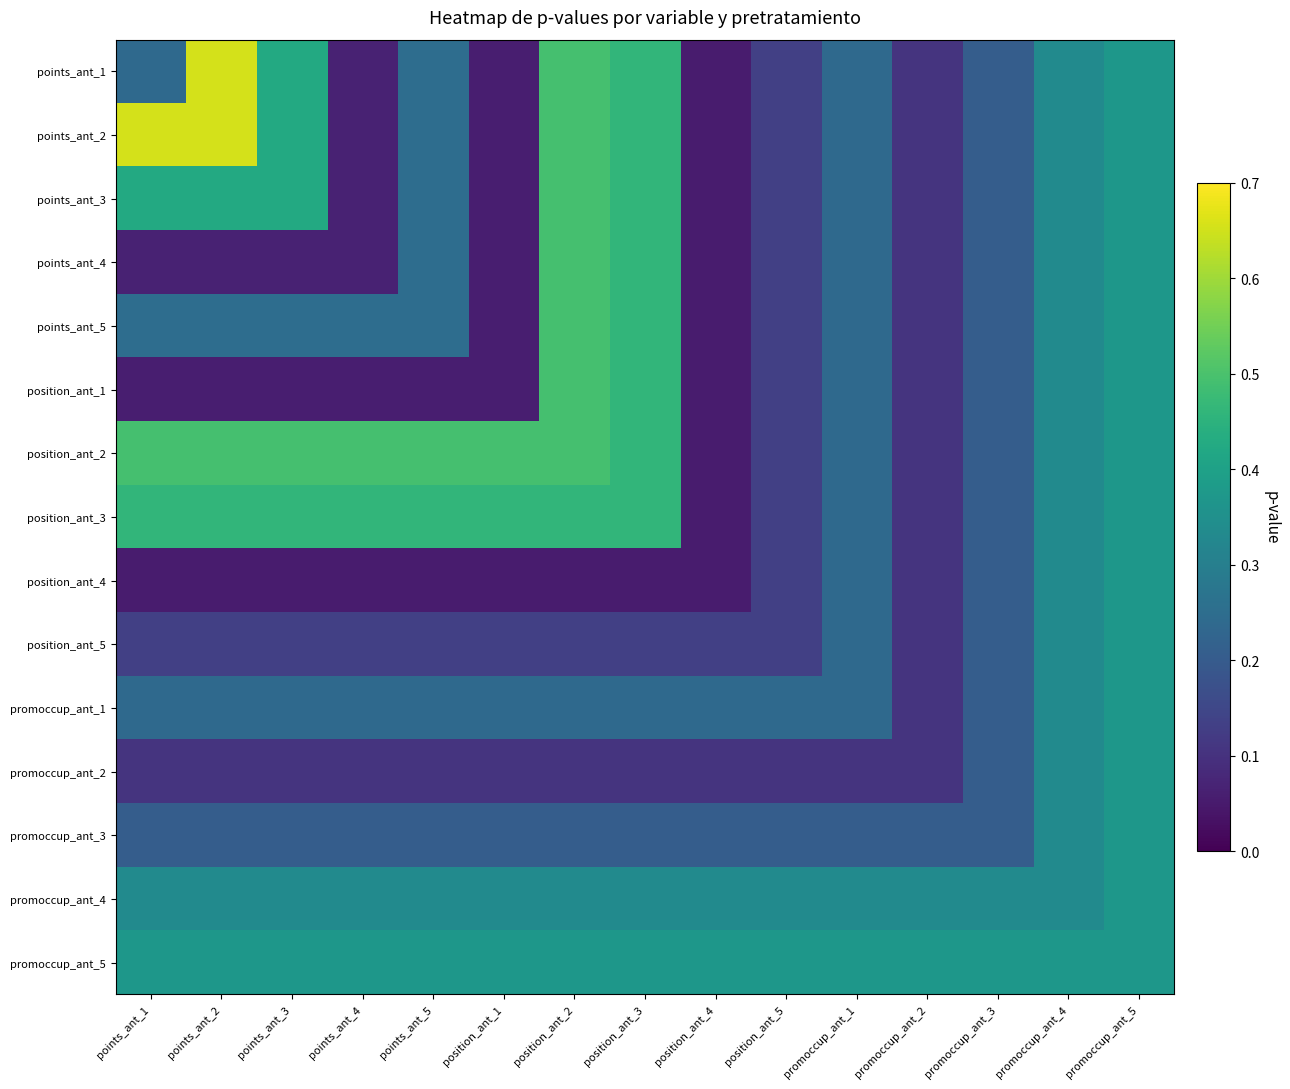

Which has a higher value, promoccup_ant_4 or position_ant_4?

promoccup_ant_4